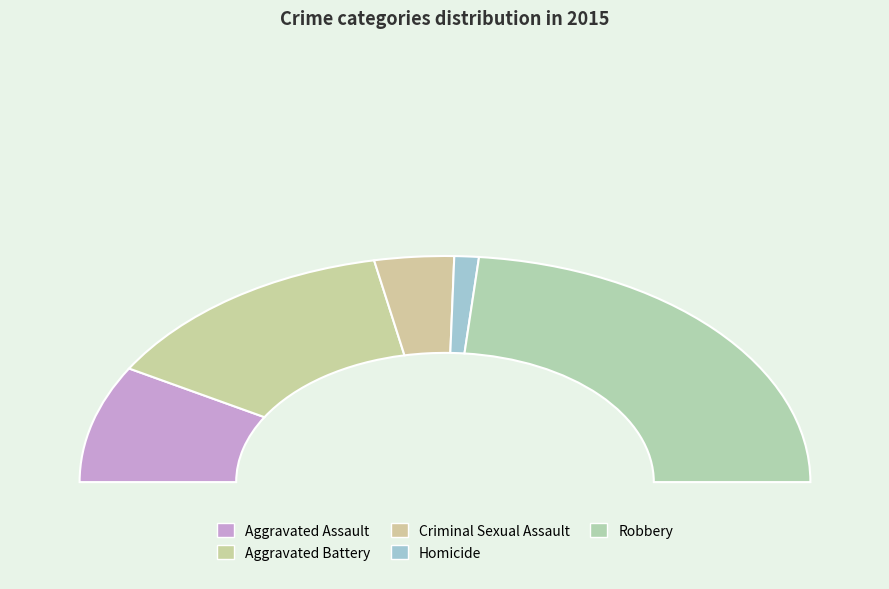

How many slices are in this pie chart?

5